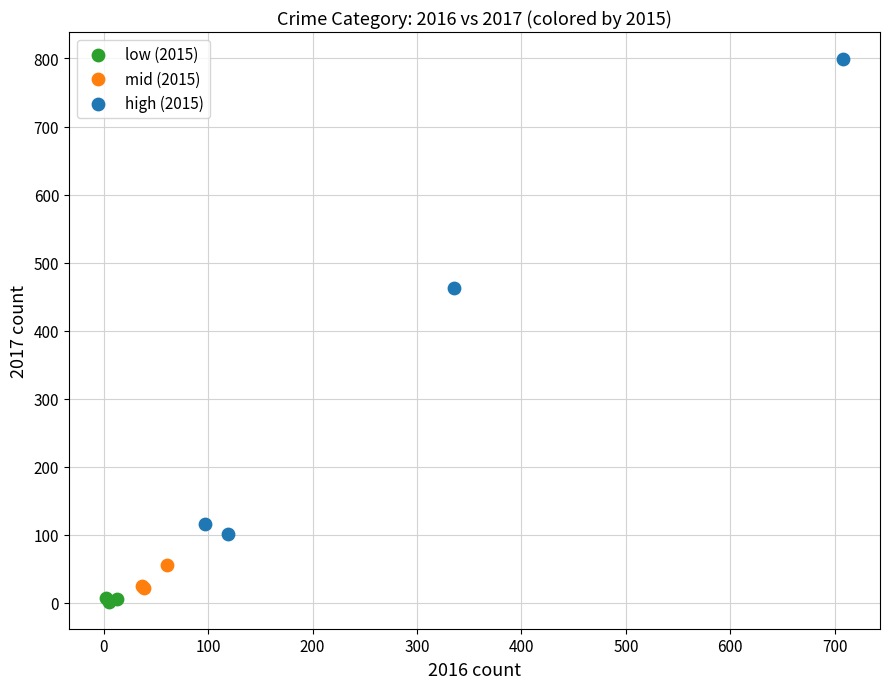

Which series contains the highest Y value?

high (2015)